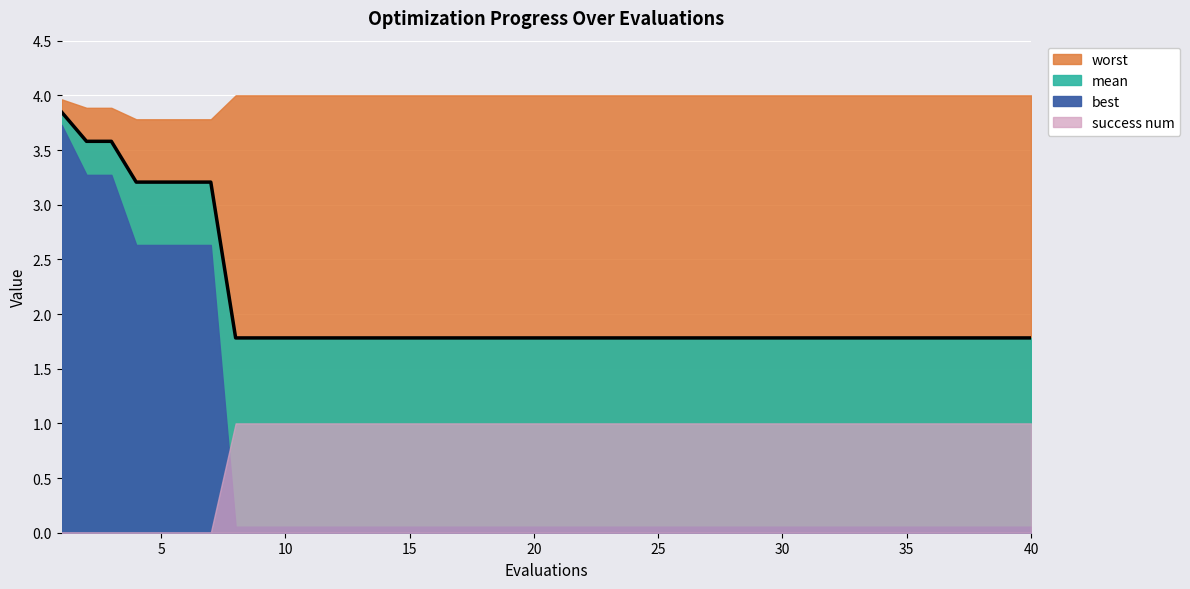

True or false: worst and mean cross at least once.

False